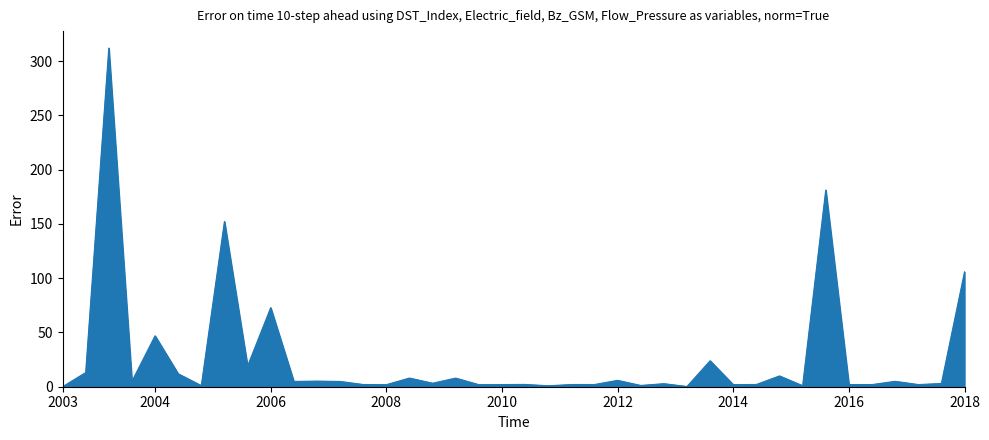

What is the difference between the maximum and minimum values?

312.1